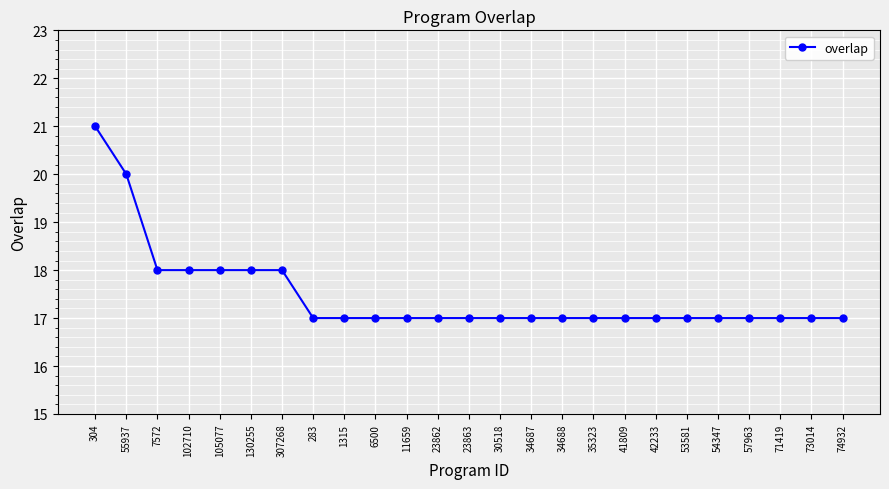

Read the value at 35323.

17